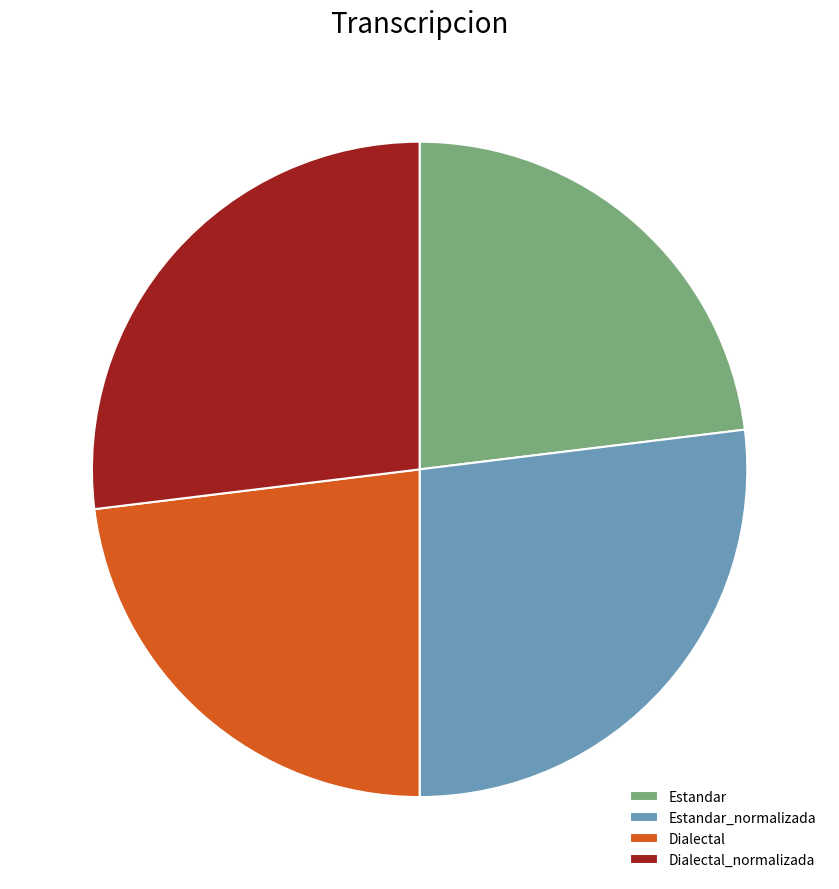

Does Dialectal_normalizada represent more than half of the total?

No